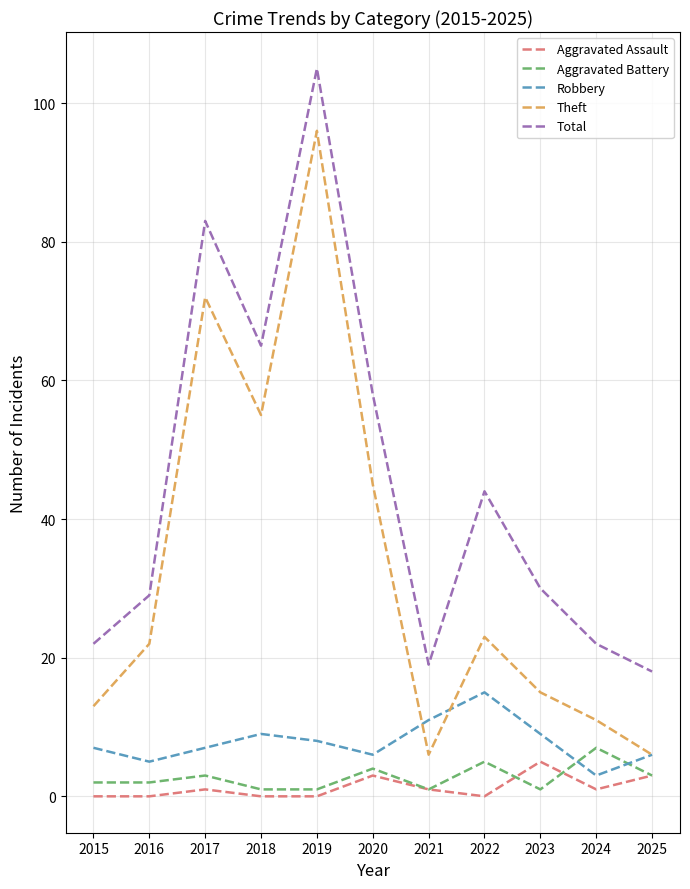

What are all the series names shown in the legend?

Aggravated Assault, Aggravated Battery, Robbery, Theft, Total